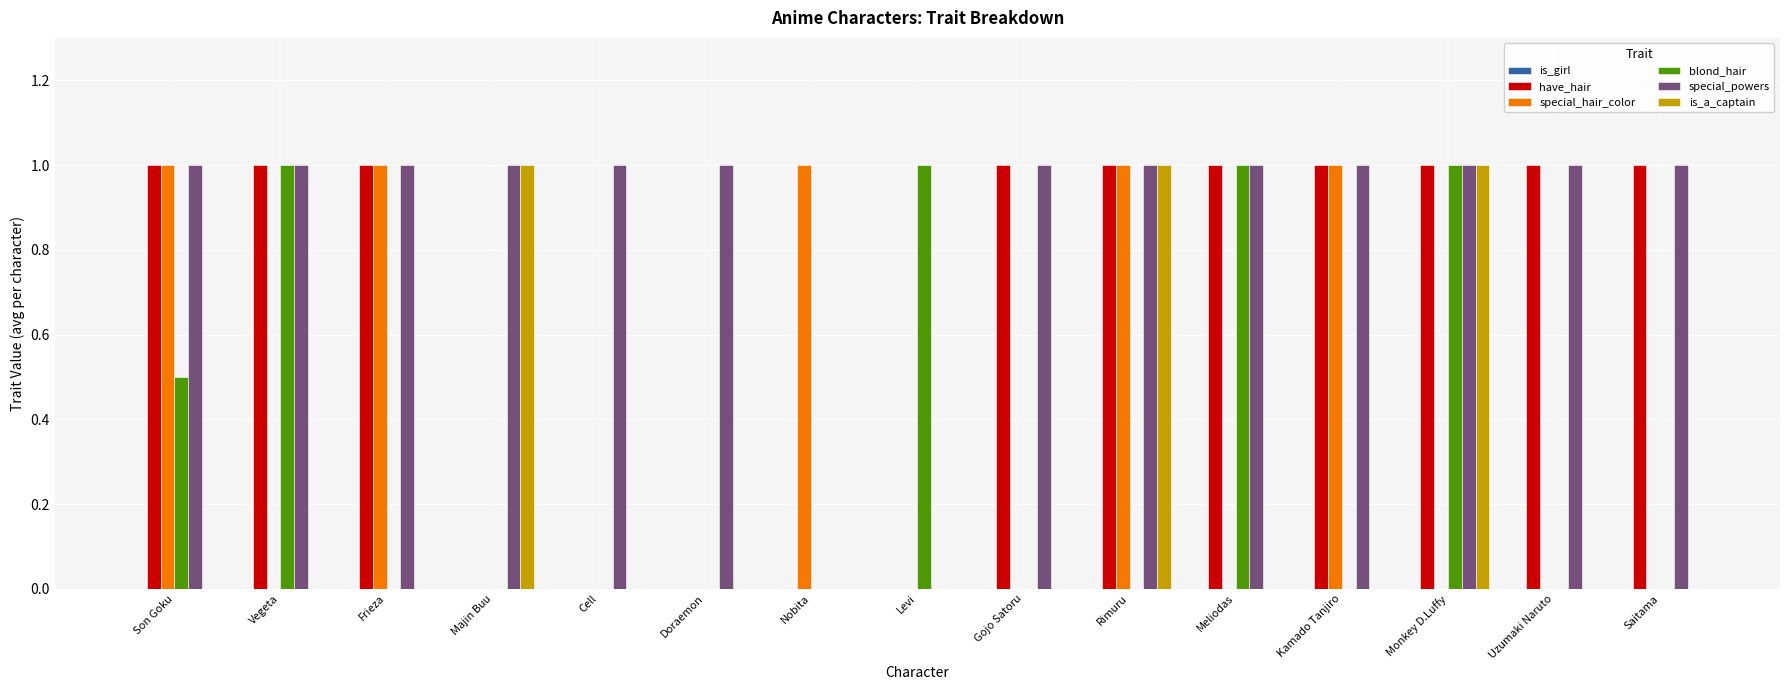

What is the sum of all have_hair values?

10.0